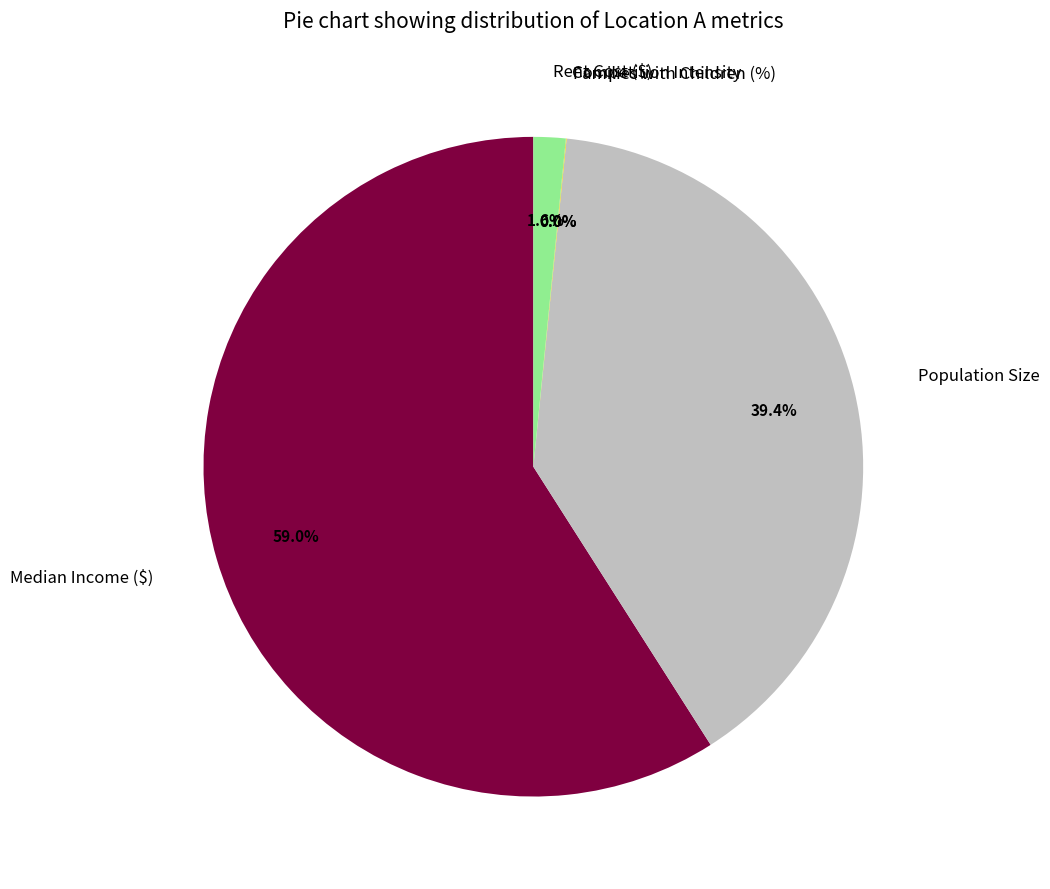

Does Rent Cost ($) account for over 50% of the chart?

No